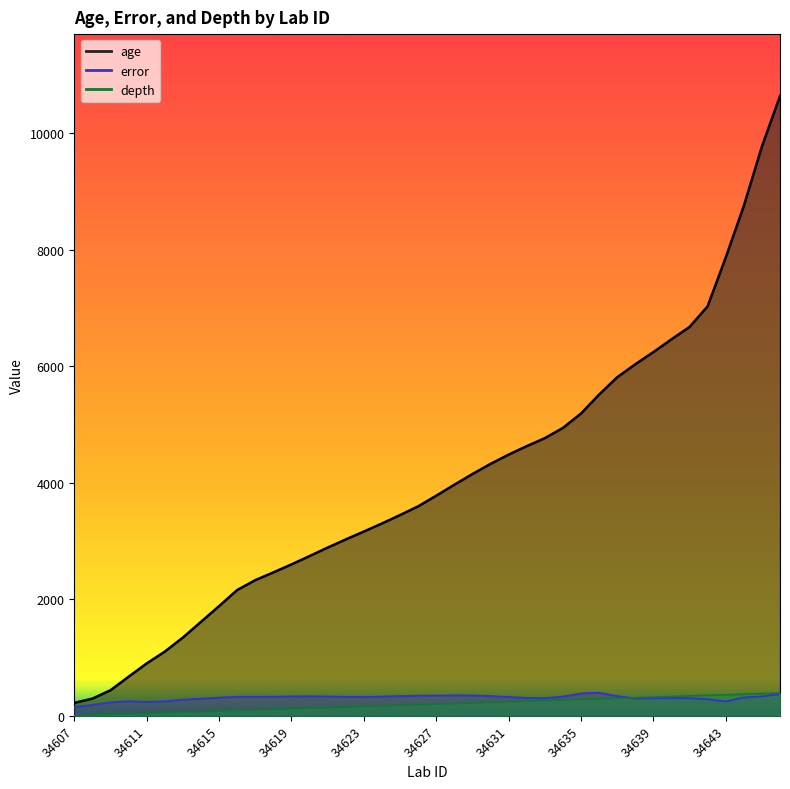

How many lines are shown in the chart?

3